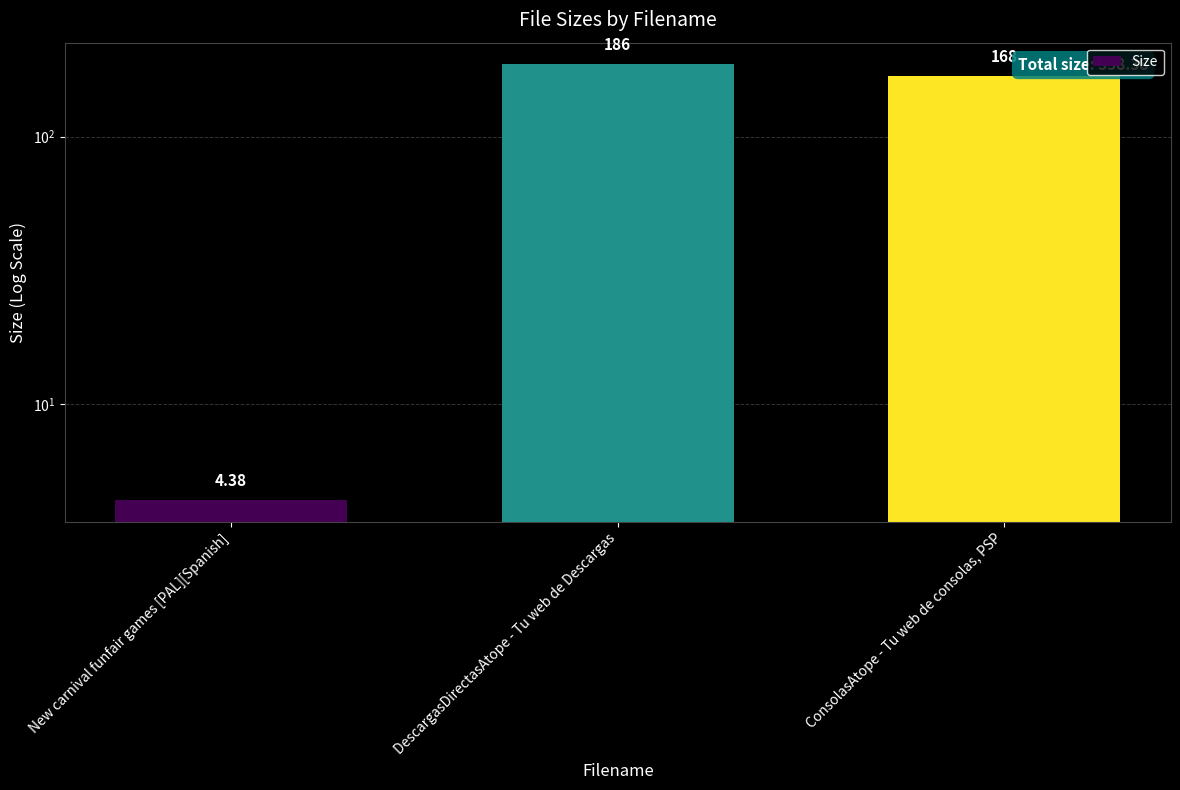

What is the value of the 2nd bar from the left?

186.0